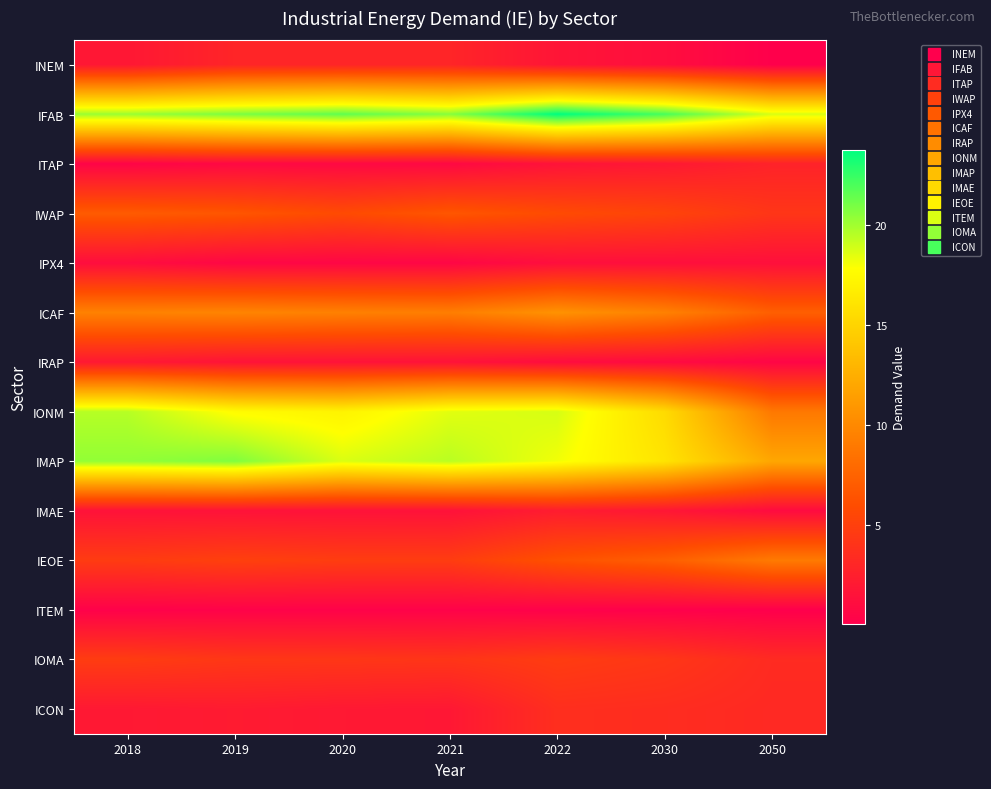

Reading left to right, extract all data points from this chart.

INEM: 2018=1.9	2019=2.9	2020=2.9	2021=2.9	2022=1.7	2030=1.2	2050=0.1
IFAB: 2018=20.1	2019=20.8	2020=21.5	2021=20.6	2022=23.7	2030=22.1	2050=18.7
ITAP: 2018=0.4	2019=0.7	2020=0.7	2021=0.7	2022=1.5	2030=1.9	2050=2.7
IWAP: 2018=6.9	2019=6.6	2020=5.8	2021=6.6	2022=5.8	2030=5.3	2050=4.2
IPX4: 2018=1.1	2019=0.6	2020=0.6	2021=0.6	2022=1.2	2030=1.2	2050=1.3
ICAF: 2018=9.5	2019=9.7	2020=9.4	2021=9.3	2022=10.6	2030=9.5	2050=7.2
IRAP: 2018=2.0	2019=1.5	2020=1.5	2021=1.5	2022=1.0	2030=0.9	2050=0.5
IONM: 2018=19.5	2019=17.6	2020=17.1	2021=18.5	2022=18.8	2030=15.5	2050=8.9
IMAP: 2018=20.3	2019=20.7	2020=18.7	2021=19.4	2022=18.1	2030=16.0	2050=12.0
IMAE: 2018=1.5	2019=1.5	2020=1.5	2021=1.4	2022=2.3	2030=1.8	2050=0.9
IEOE: 2018=4.7	2019=5.0	2020=4.8	2021=4.7	2022=6.3	2030=7.2	2050=9.0
ITEM: 2018=0.2	2019=0.3	2020=0.3	2021=0.3	2022=0.2	2030=0.1	2050=0.0
IOMA: 2018=4.7	2019=4.3	2020=4.3	2021=4.1	2022=4.7	2030=4.2	2050=3.4
ICON: 2018=2.0	2019=2.2	2020=2.0	2021=1.9	2022=3.6	2030=3.5	2050=3.2